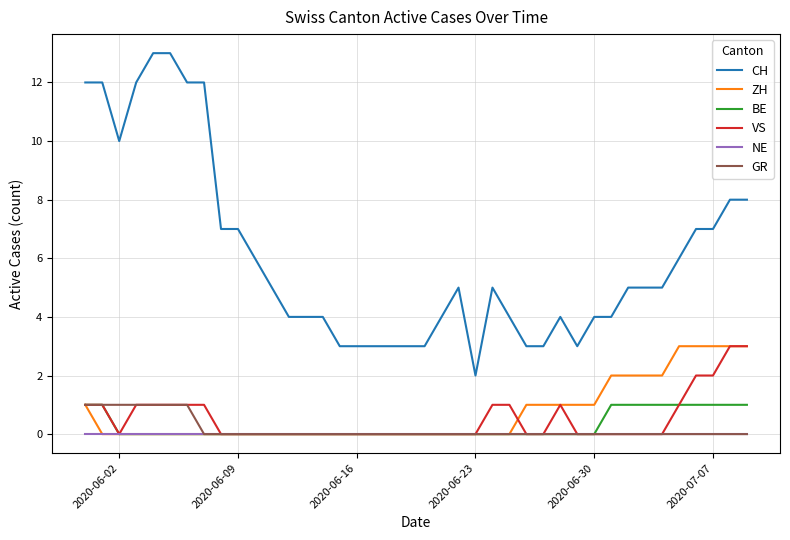

What are all the series names shown in the legend?

CH, ZH, BE, VS, NE, GR